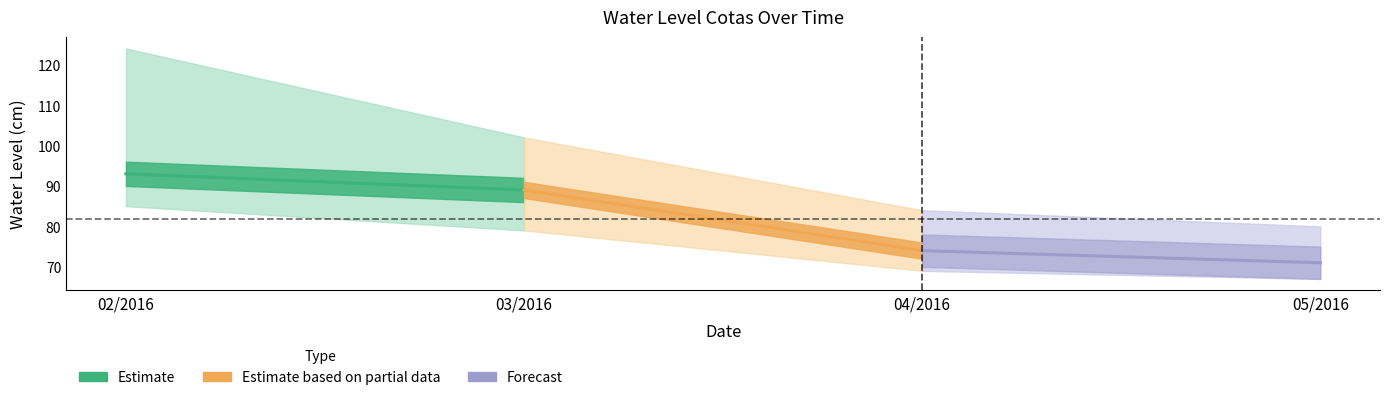

Is it true that Estimate (line) equals 154 at 03/2016?

False